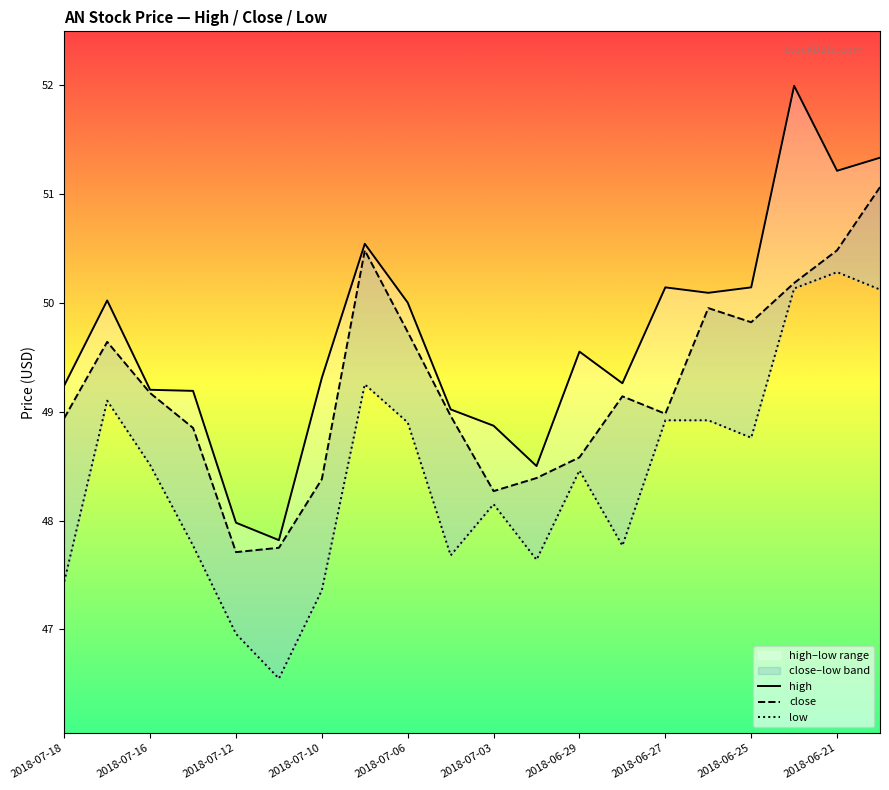

Is this an area chart (filled region under the line)?

No